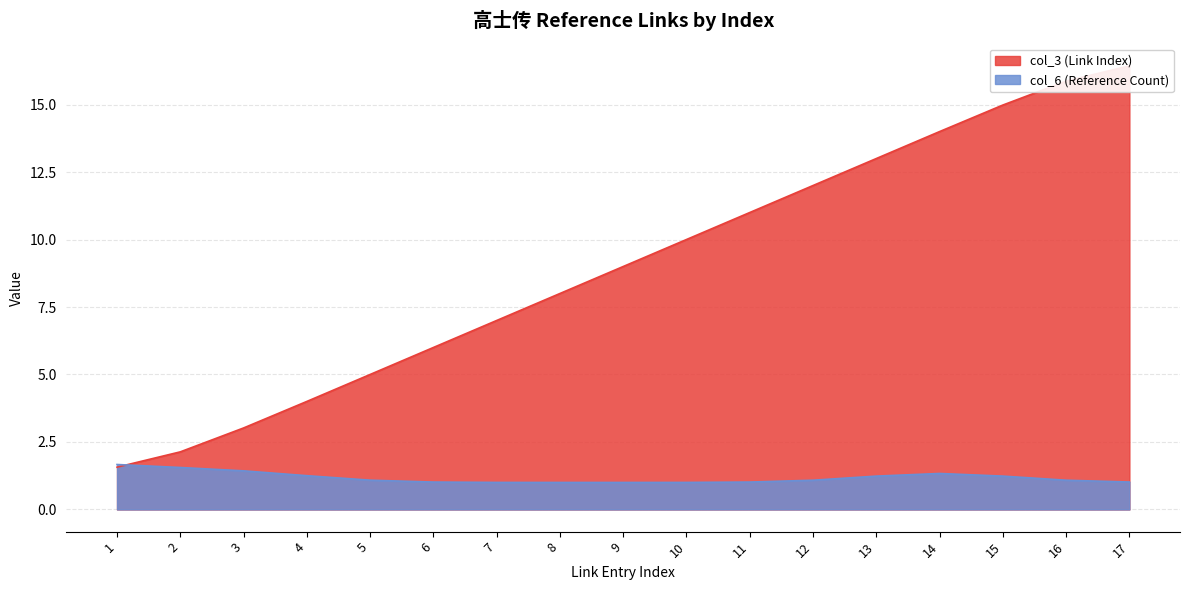

Approximately how many times larger is the value at 15 compared to 7?

2.1